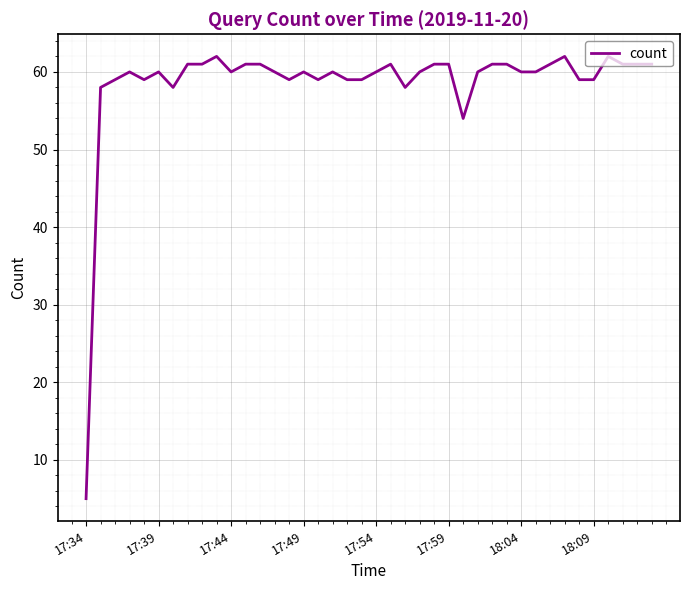

What is the maximum value shown in the chart?

62